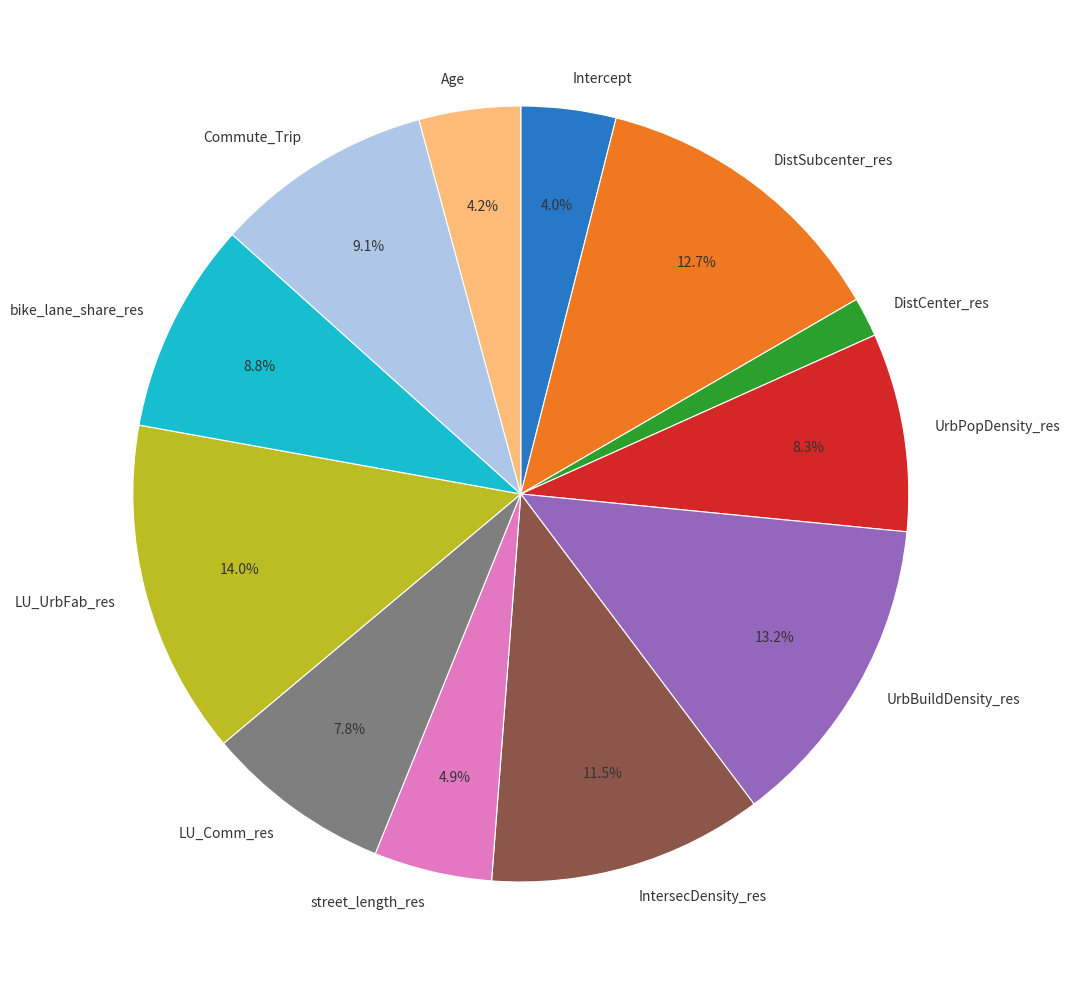

To the nearest percent, what is the average slice percentage?

8%